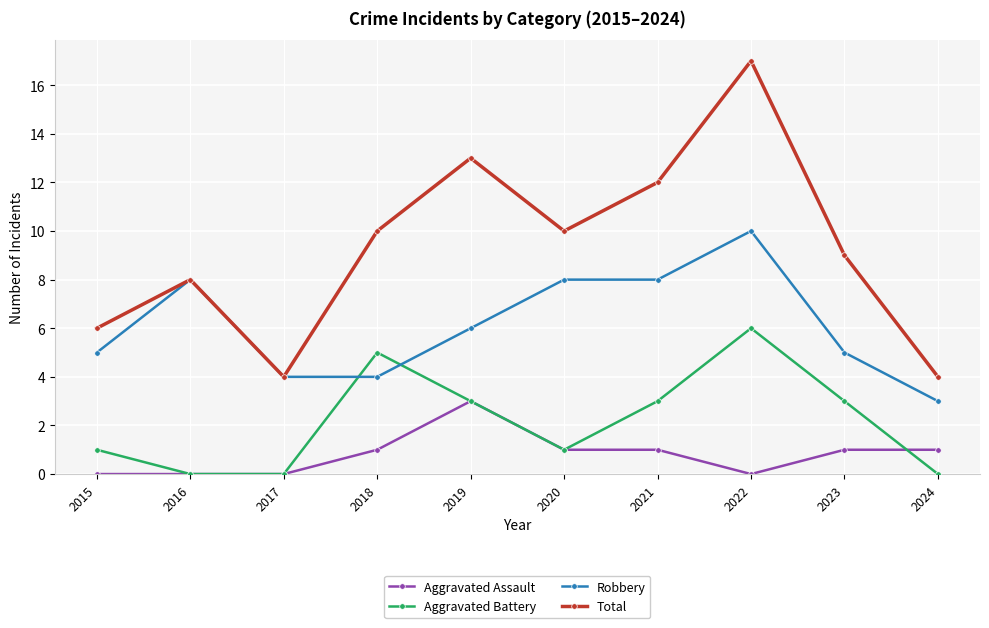

The Aggravated Battery series shows 0 at 2017. True or false?

True